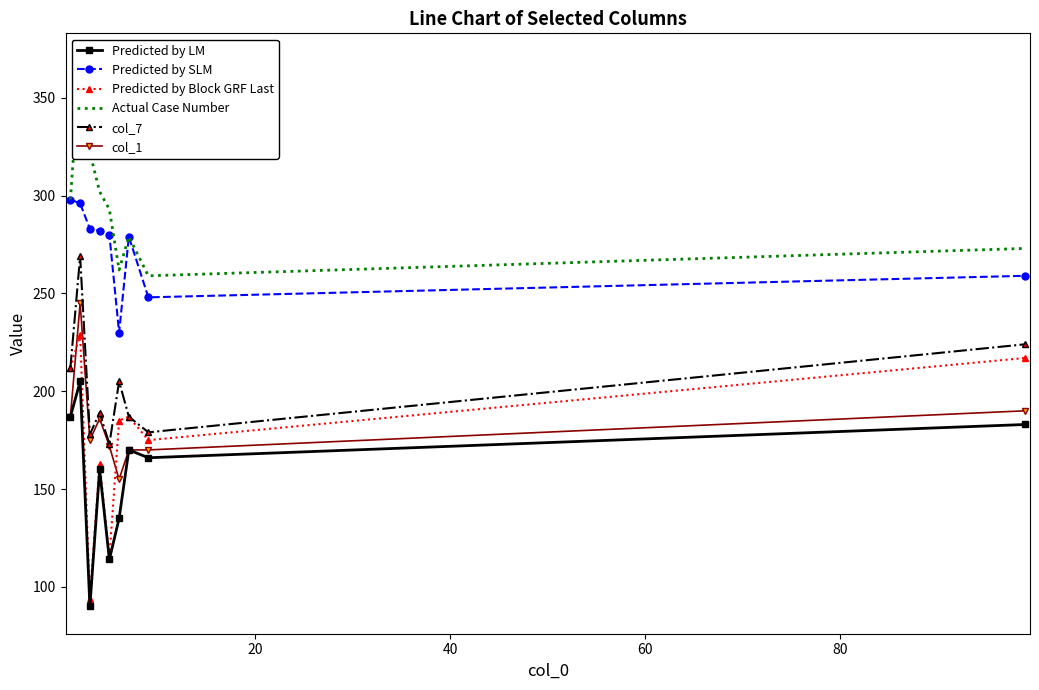

True or false: col_1 has more than 1 interior local peaks.

True